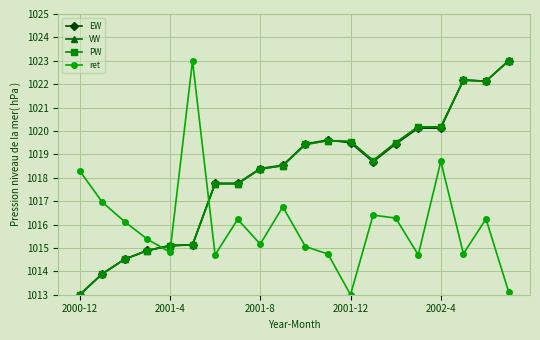

True or false: EW and ret cross at least once.

True